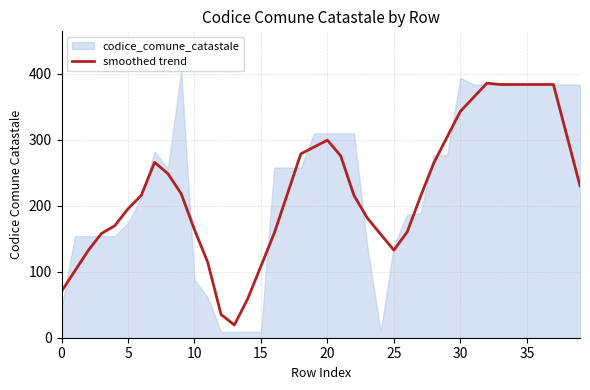

How many interior local peaks (higher than both neighbors) does the data have?

3